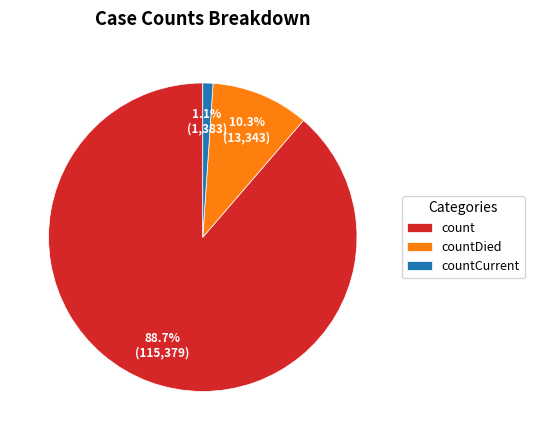

Does count represent more than half of the total?

Yes